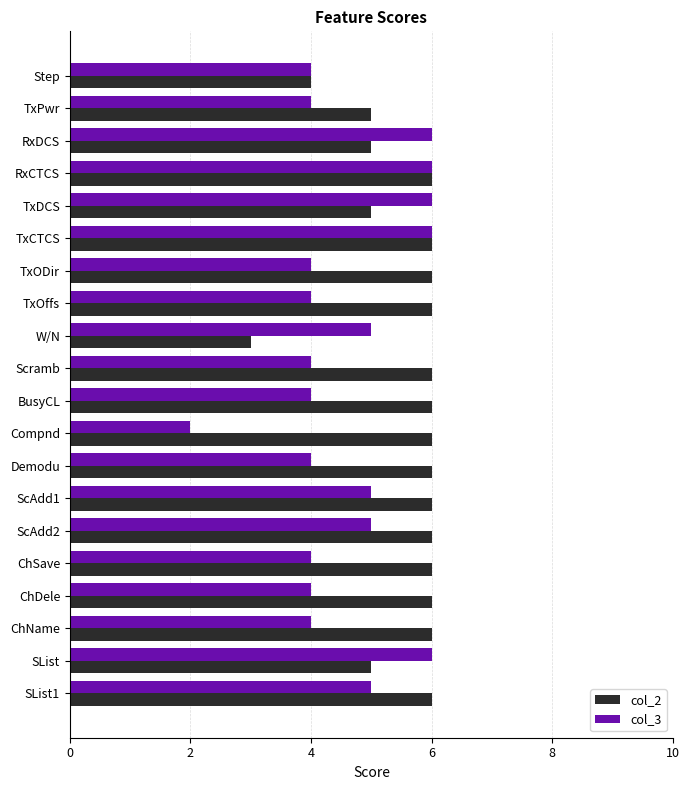

What is the difference between the second highest and second lowest values in the col_2 series?

2